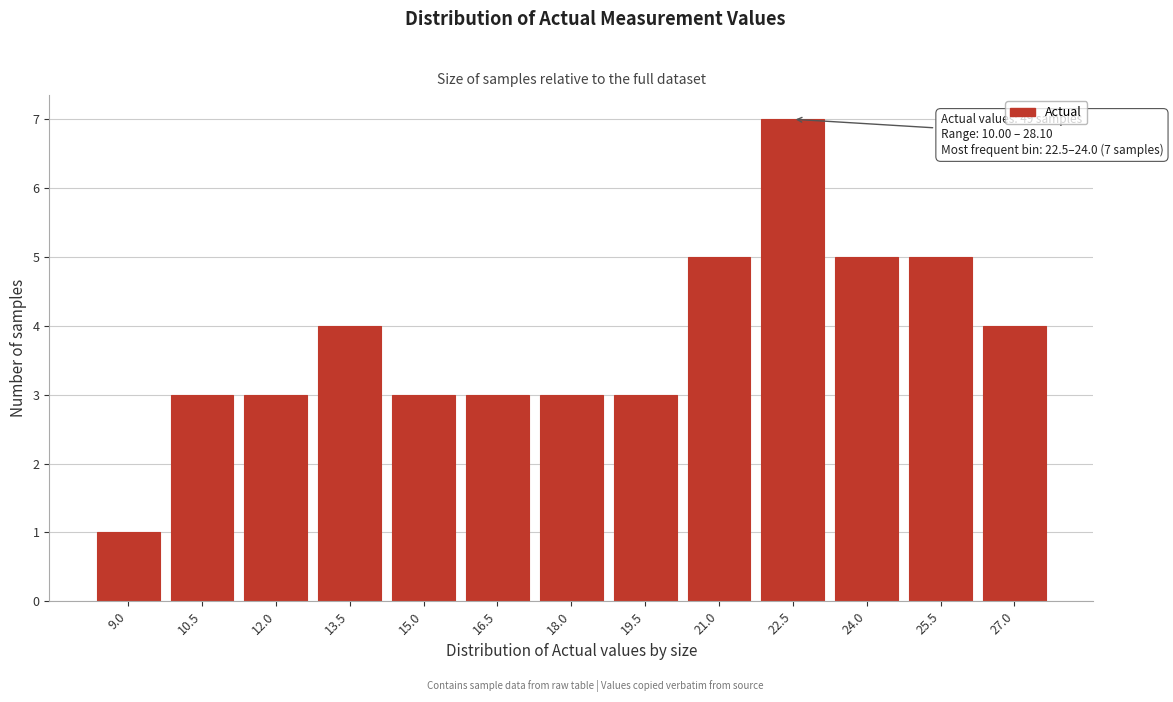

Reading left to right, what are all the values shown in this chart?

9.0=1	10.5=3	12.0=3	13.5=4	15.0=3	16.5=3	18.0=3	19.5=3	21.0=5	22.5=7	24.0=5	25.5=5	27.0=4